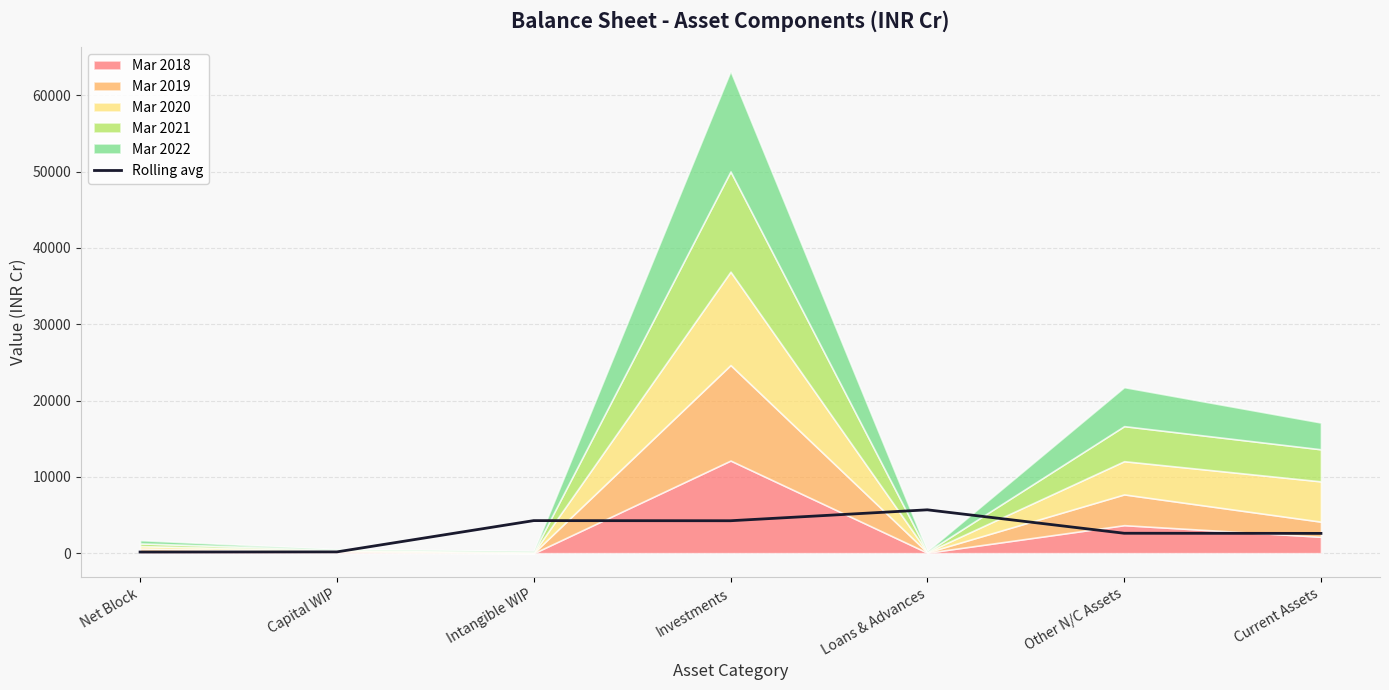

Which category has the lowest value across all series?

Net Block